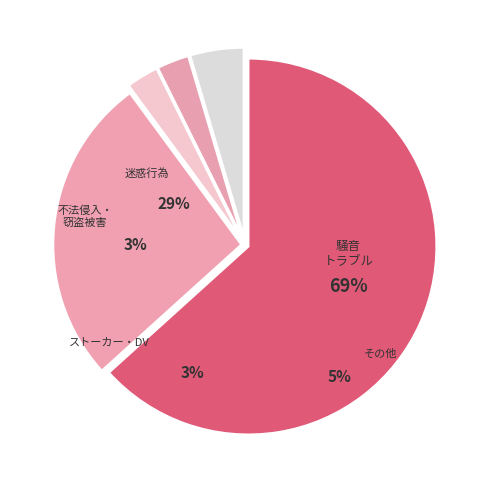

To the nearest percent, what is the difference between the largest and smallest slice percentages?

61%